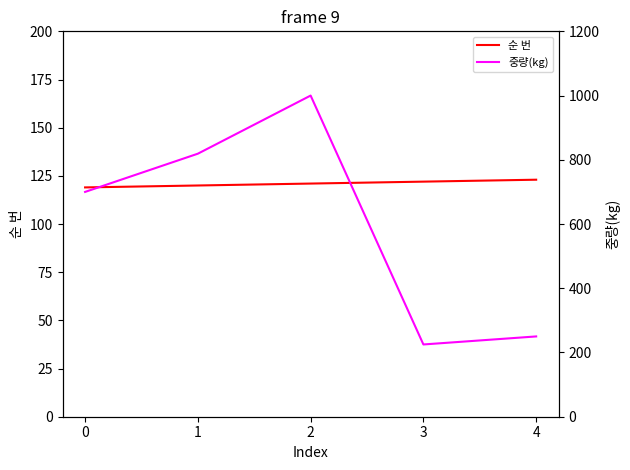

What is the highest value of the 중량(kg) series?

1000